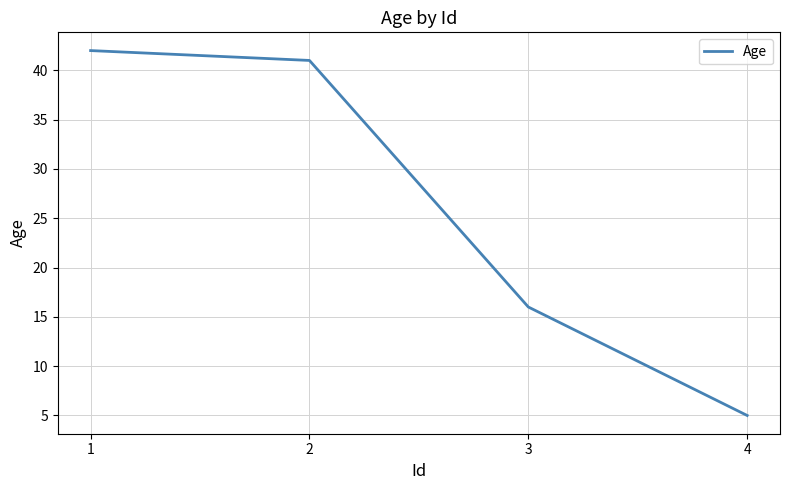

What is the smallest value displayed?

5